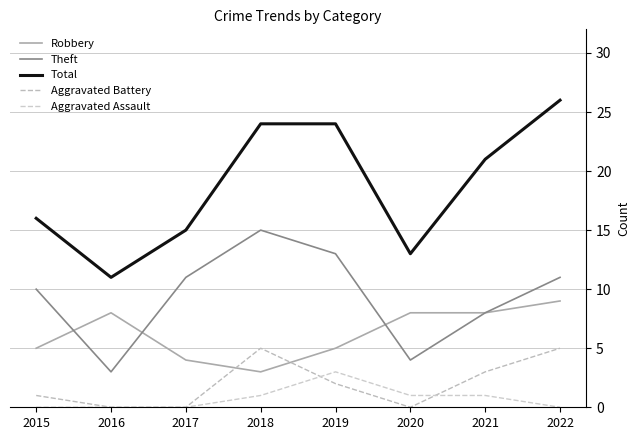

Is it true that Theft equals 4 at 2016?

False